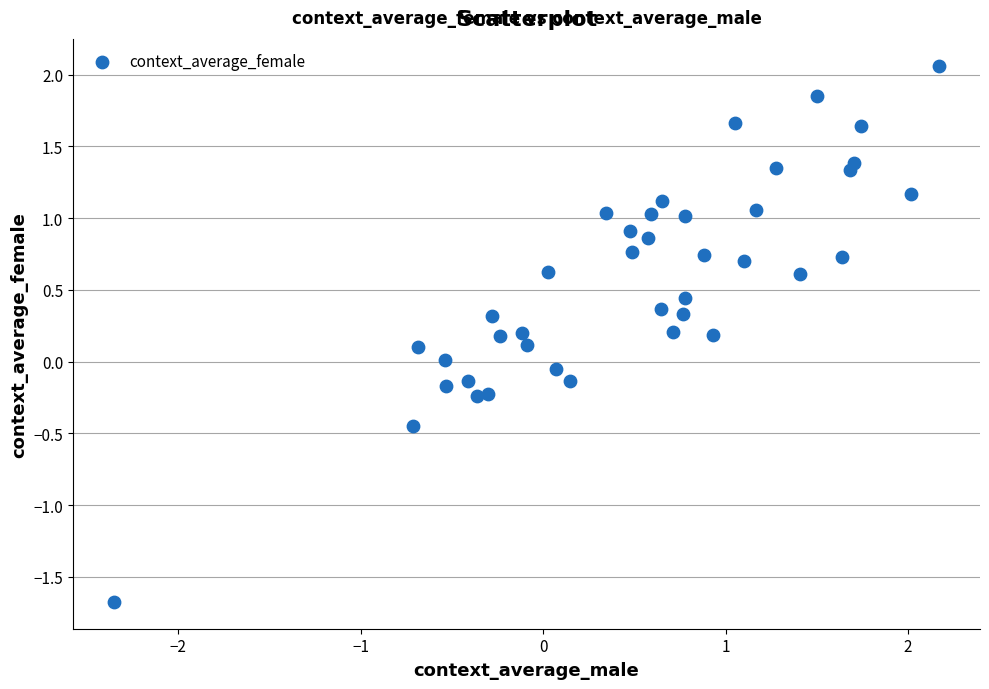

What is the range of Y values (max minus min)?

3.7